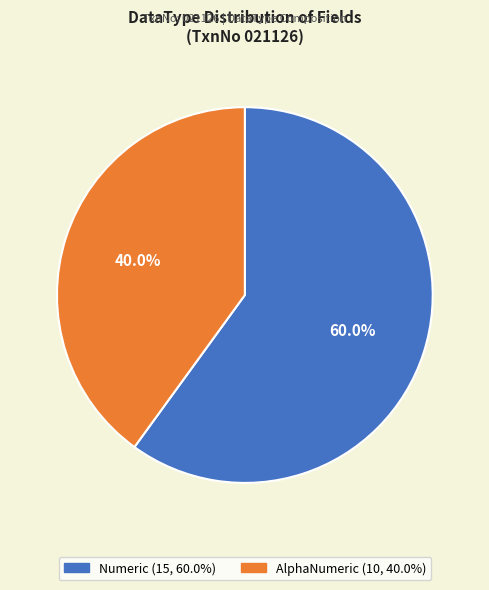

What percentage is the Numeric slice, to the nearest percent?

60%